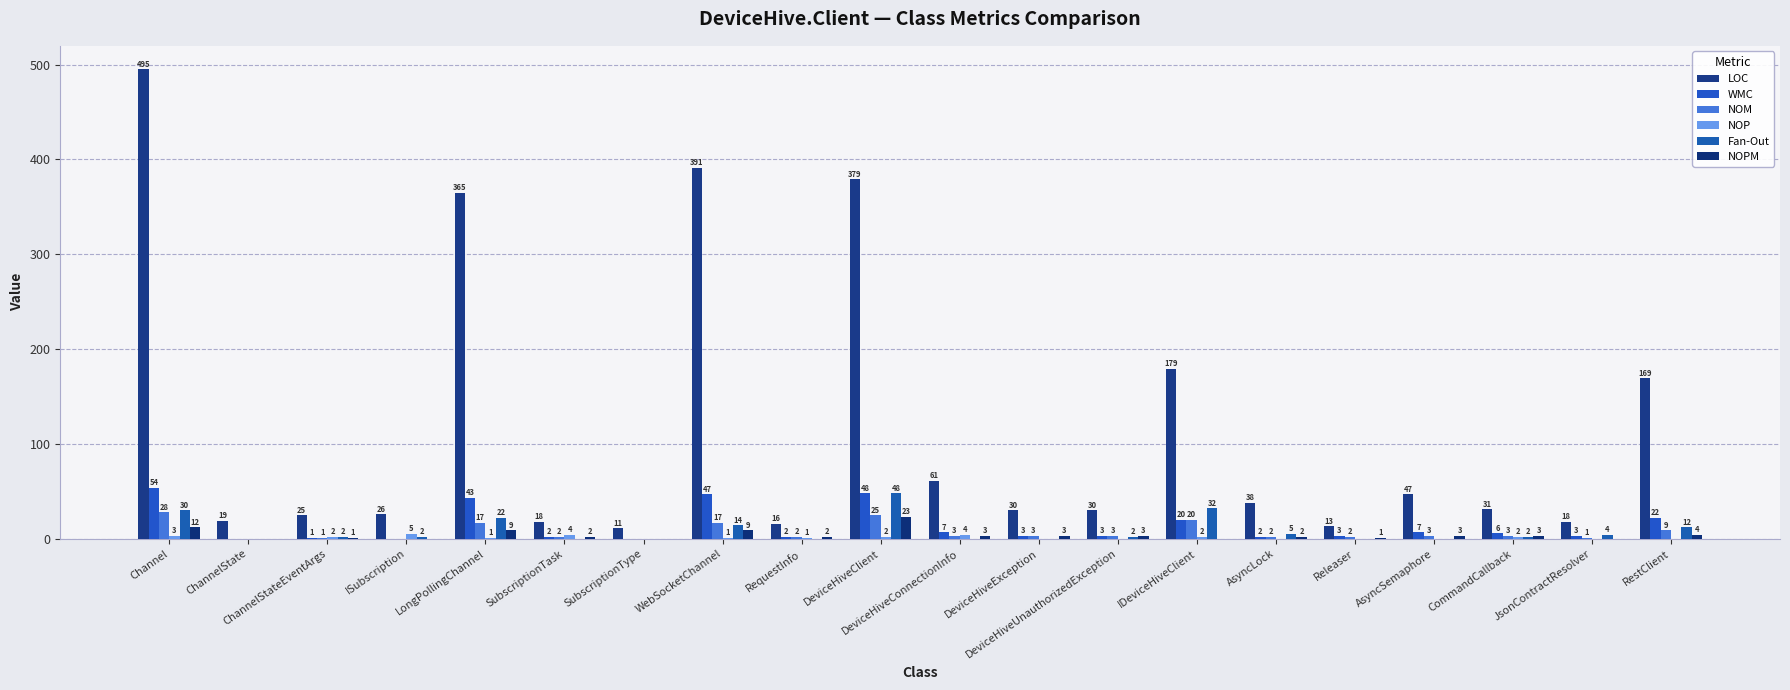

How many categories are shown in the chart?

20